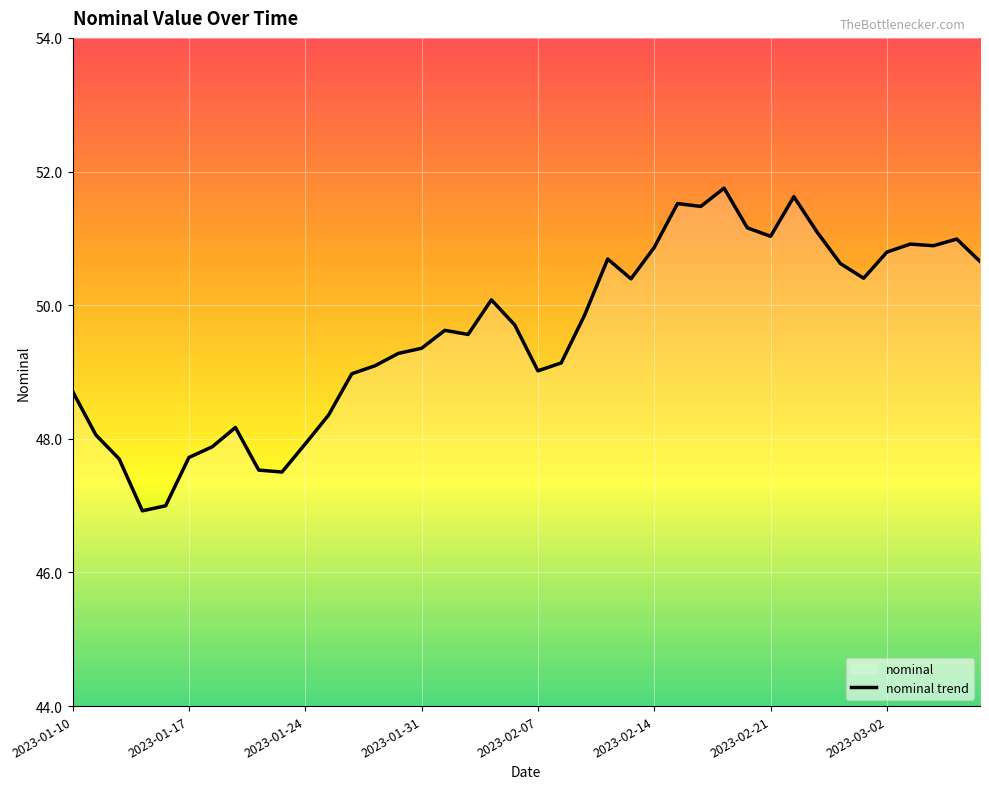

What is the difference between the maximum and minimum values?

4.8